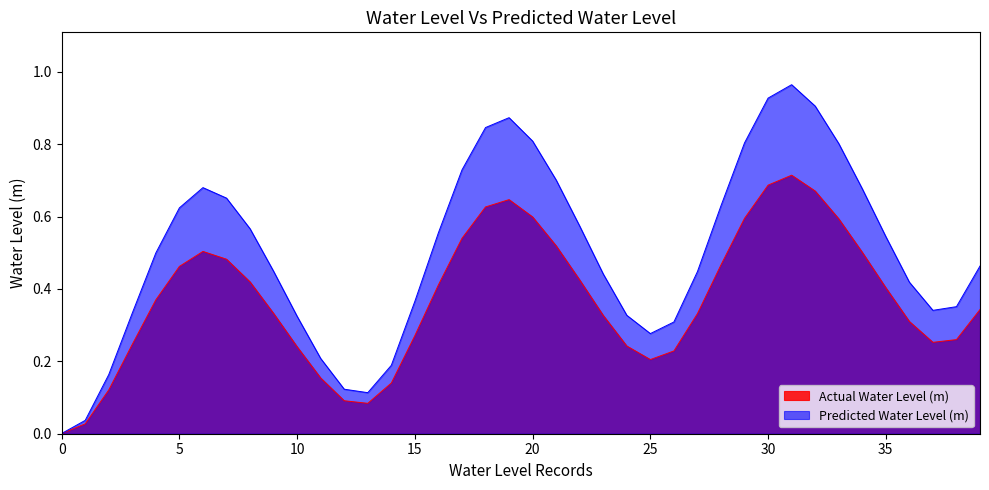

True or false: the data has more than 1 interior local peaks.

True